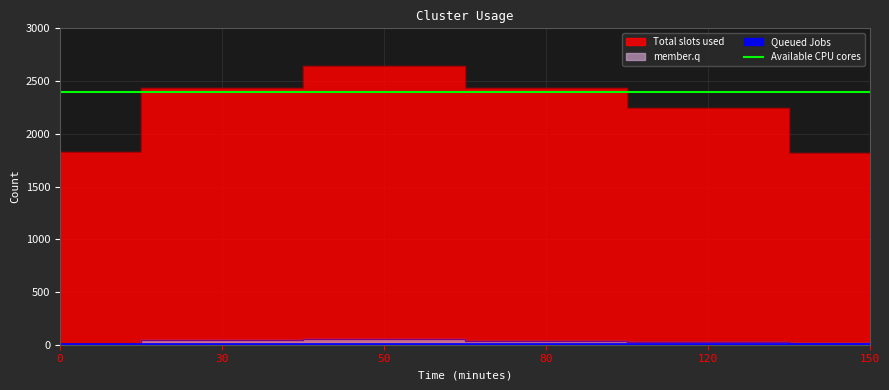

How many values in the Total slots used series exceed 2436?

3